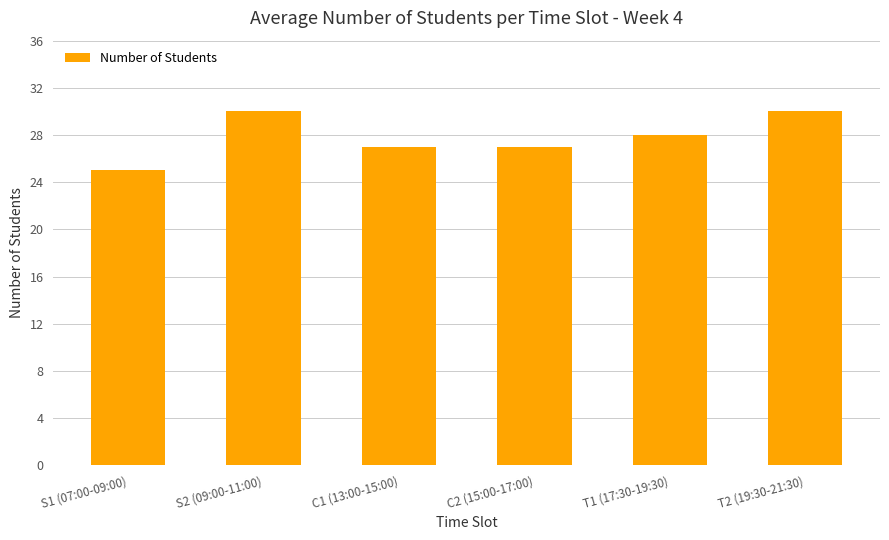

Count the number of categories in the chart.

6